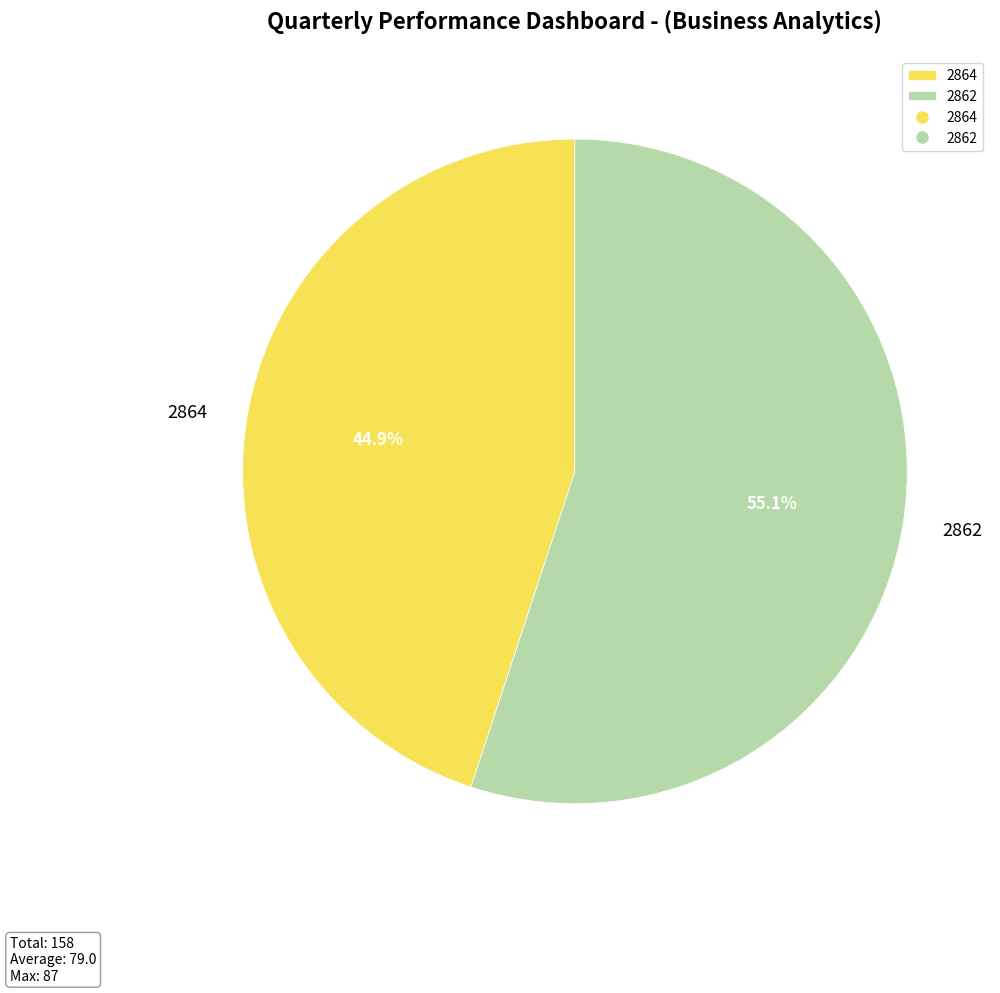

What percentage is NOT represented by 2864?

55.1%